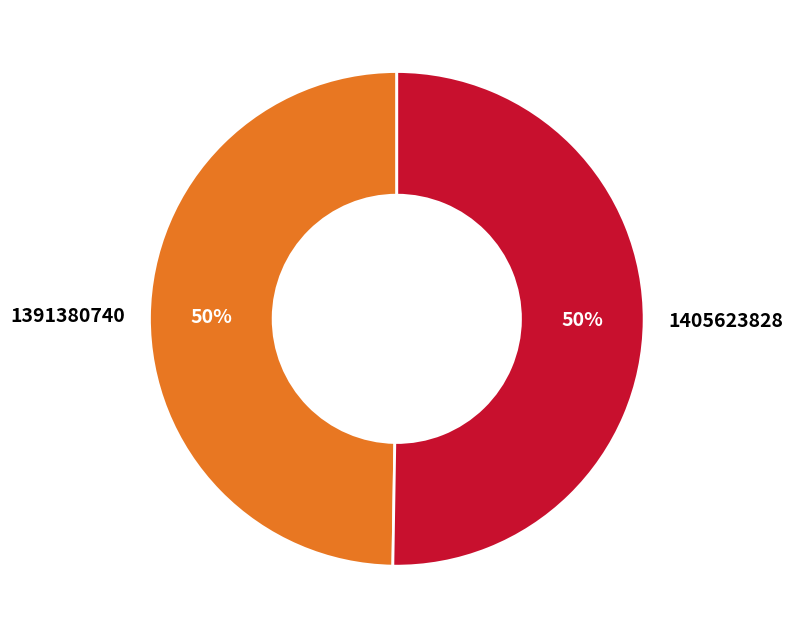

Is it true that 1405623828 is 50% of the pie?

True